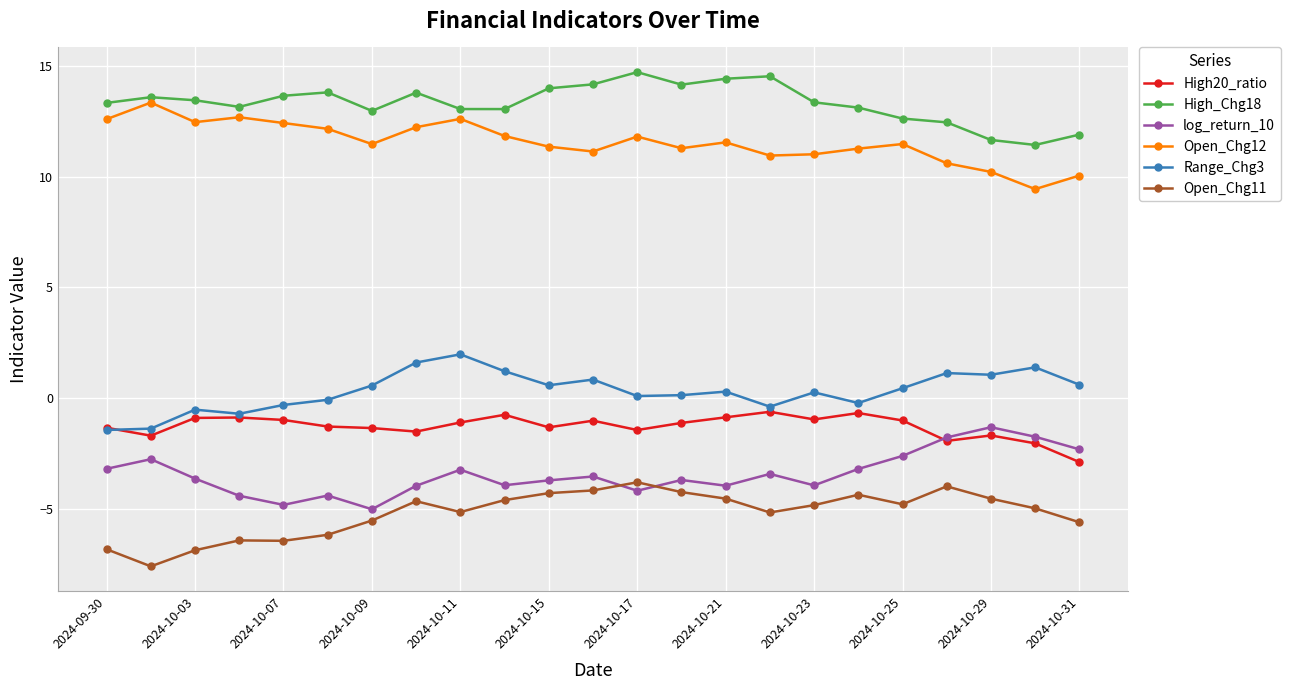

How many lines are shown in the chart?

6